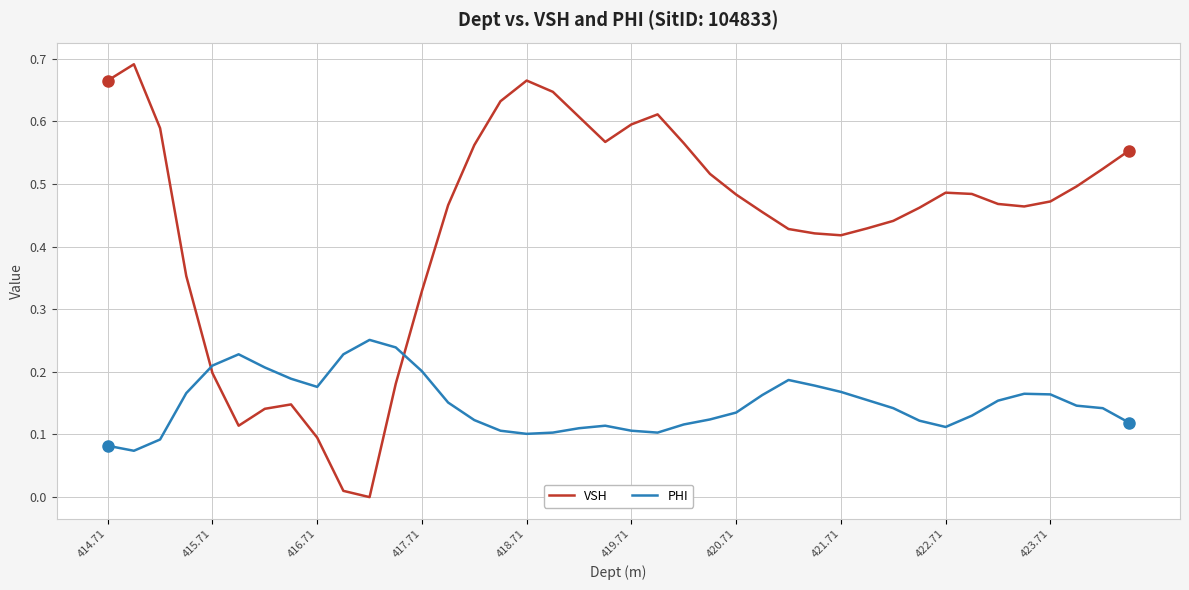

True or false: PHI and VSH cross at least once.

True